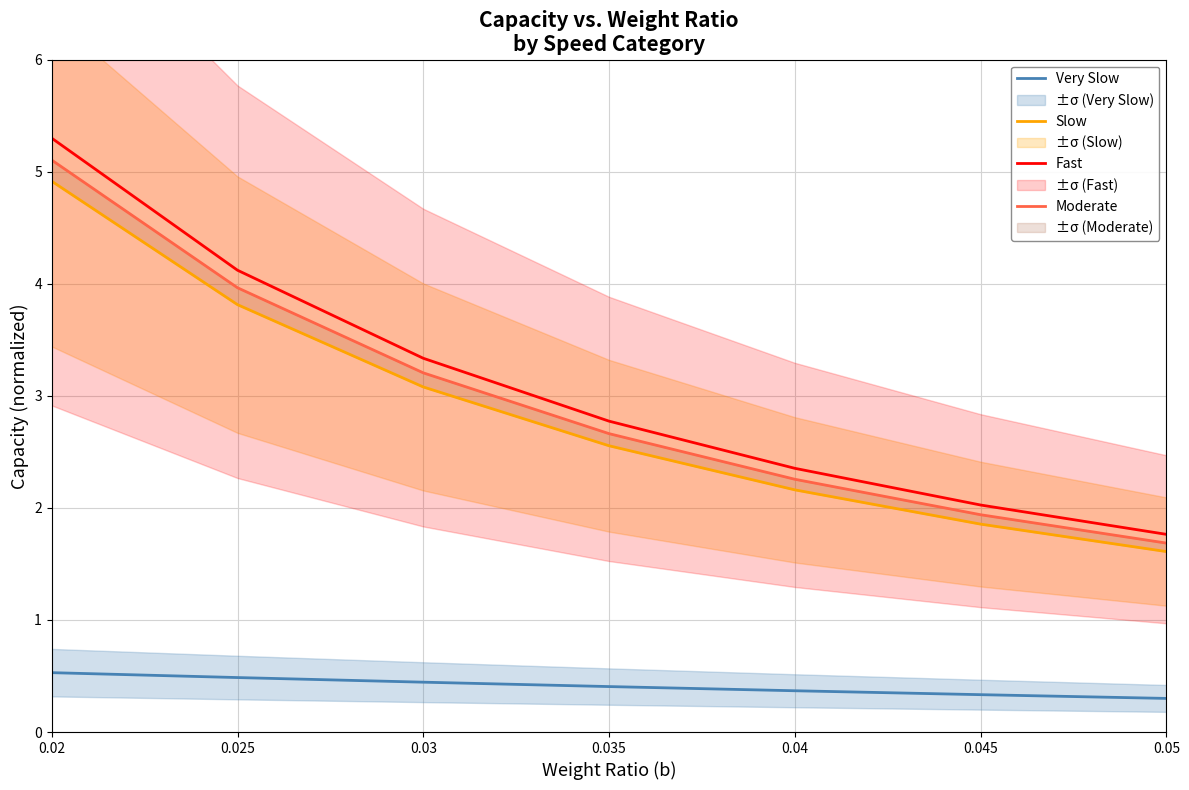

What is the label of the 5th point from the right?

0.03